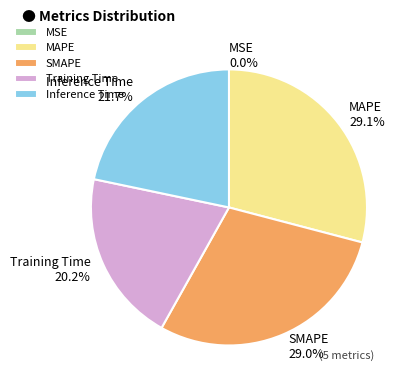

Is there a majority slice in this chart?

No